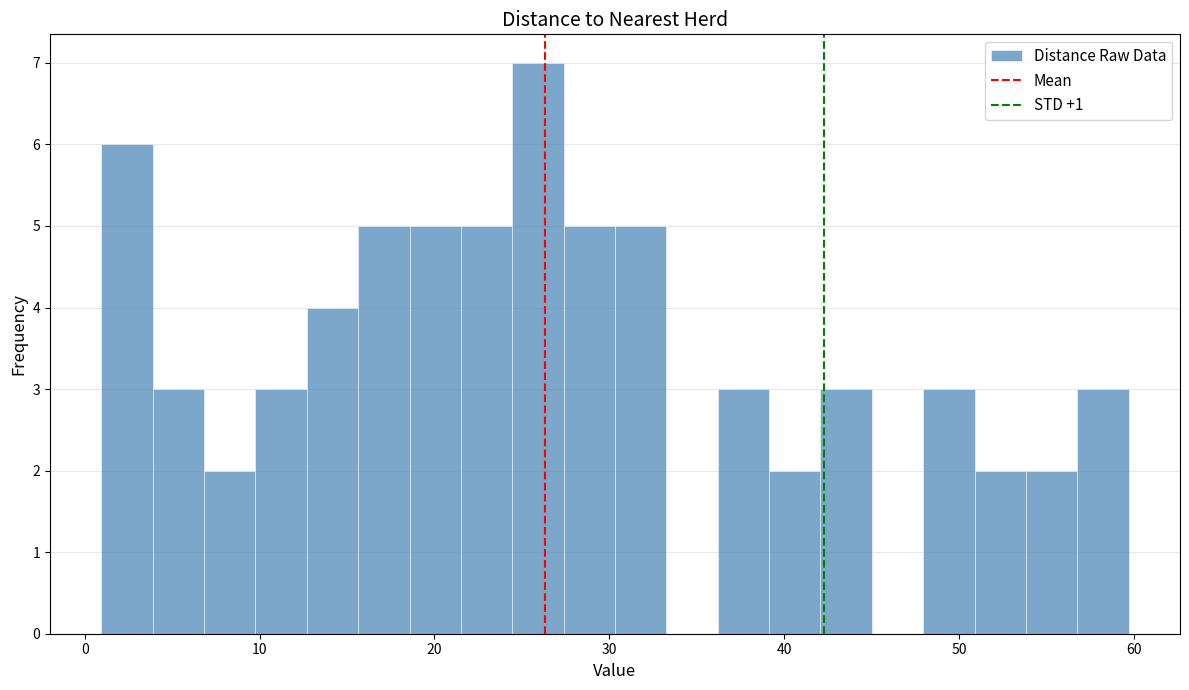

Read against the x-axis, roughly where is the centre of the tallest bar?

26